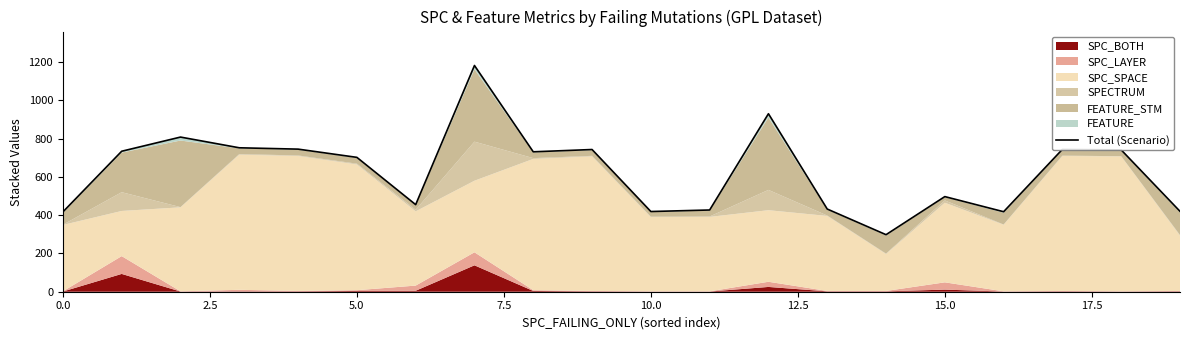

True or false: the data has more than 2 interior local peaks.

True